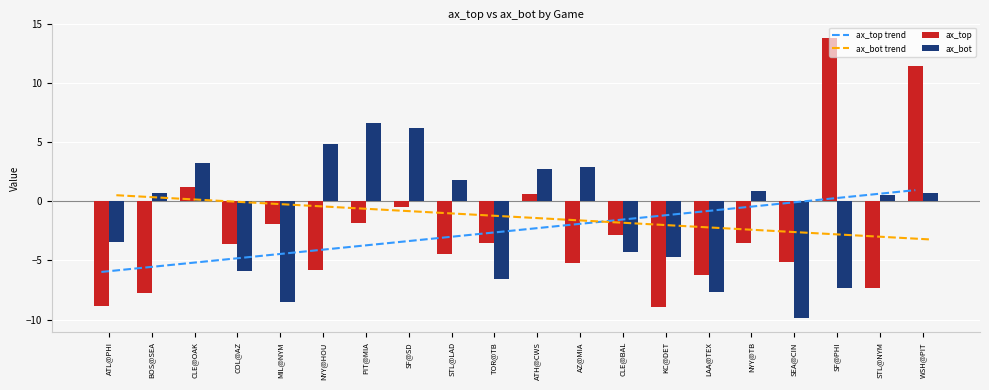

Is the value of ax_bot trend at NYY@TB greater than the value of ax_top at WSH@PIT?

No